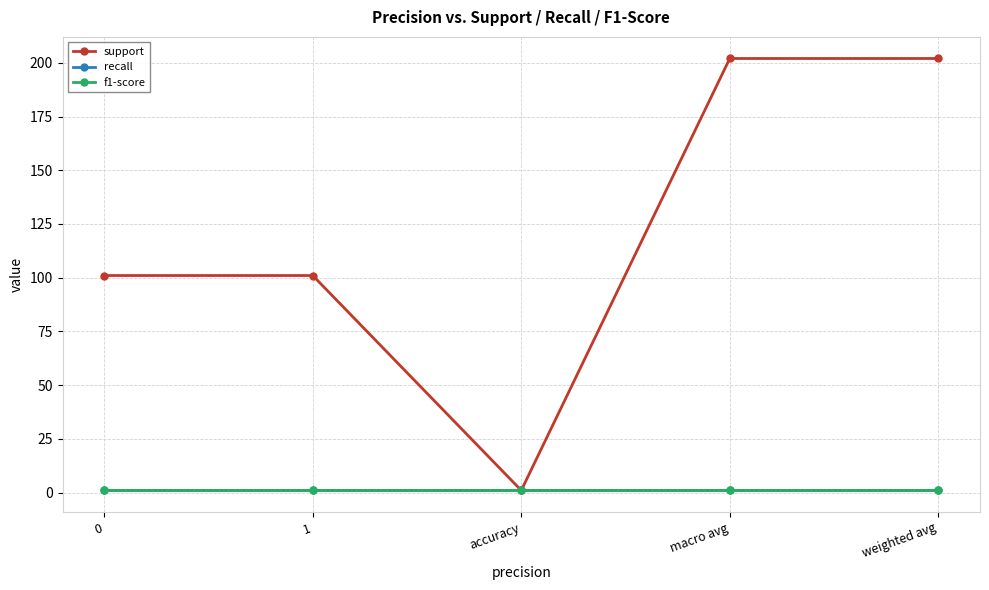

How many interior local valleys does the support series have?

1